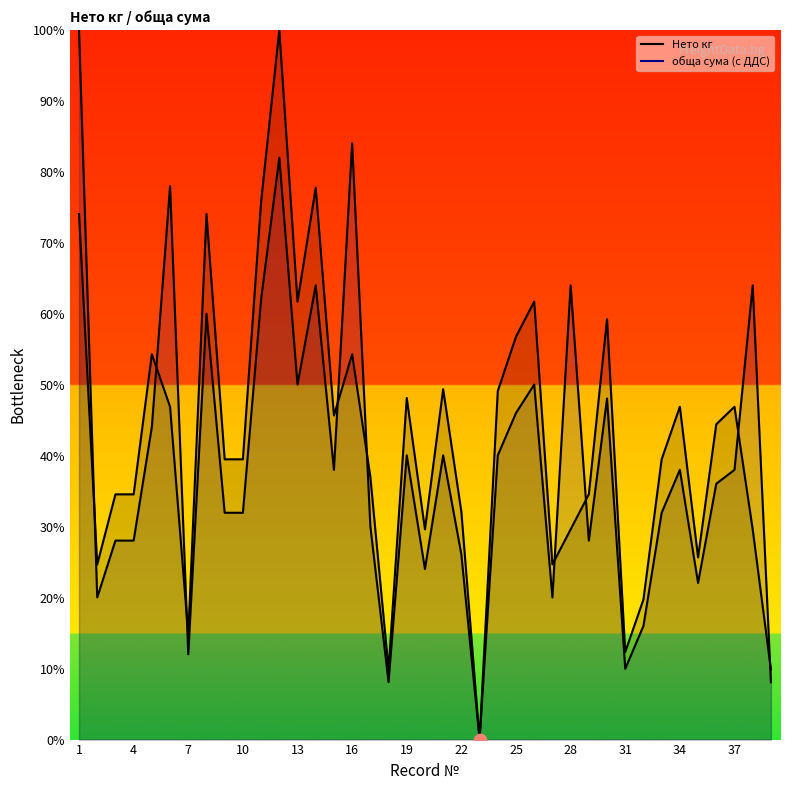

Which series contains the lowest Y value?

Нето кг